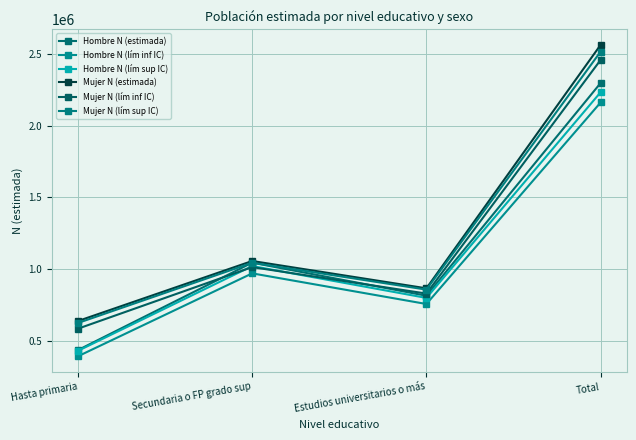

What is the label of the 2nd point from the right?

Estudios universitarios o más